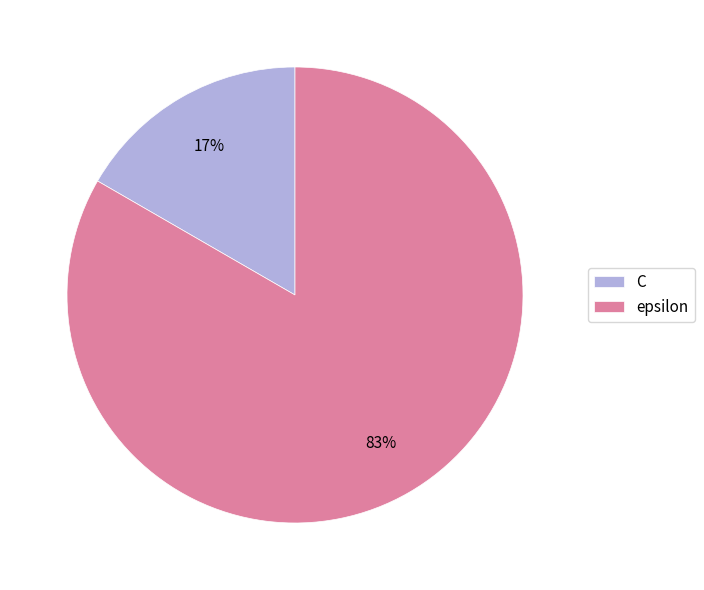

Do C and epsilon together represent more than half of the pie?

Yes